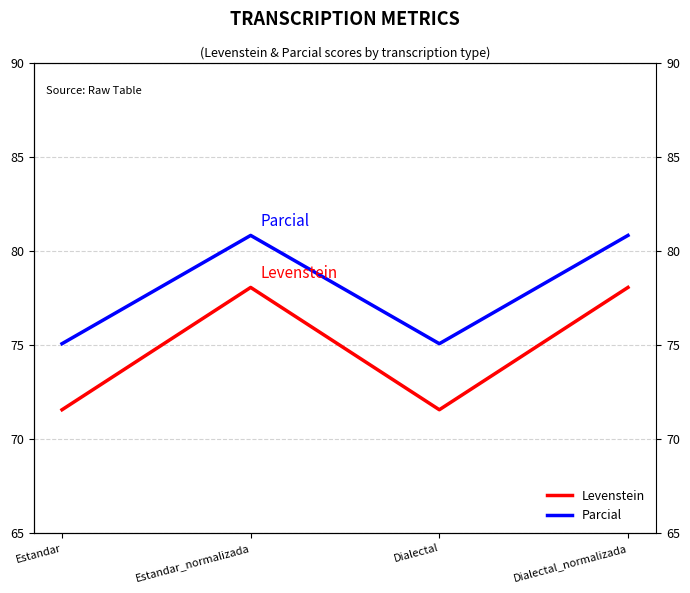

At which label does Levenstein reach its minimum?

Estandar